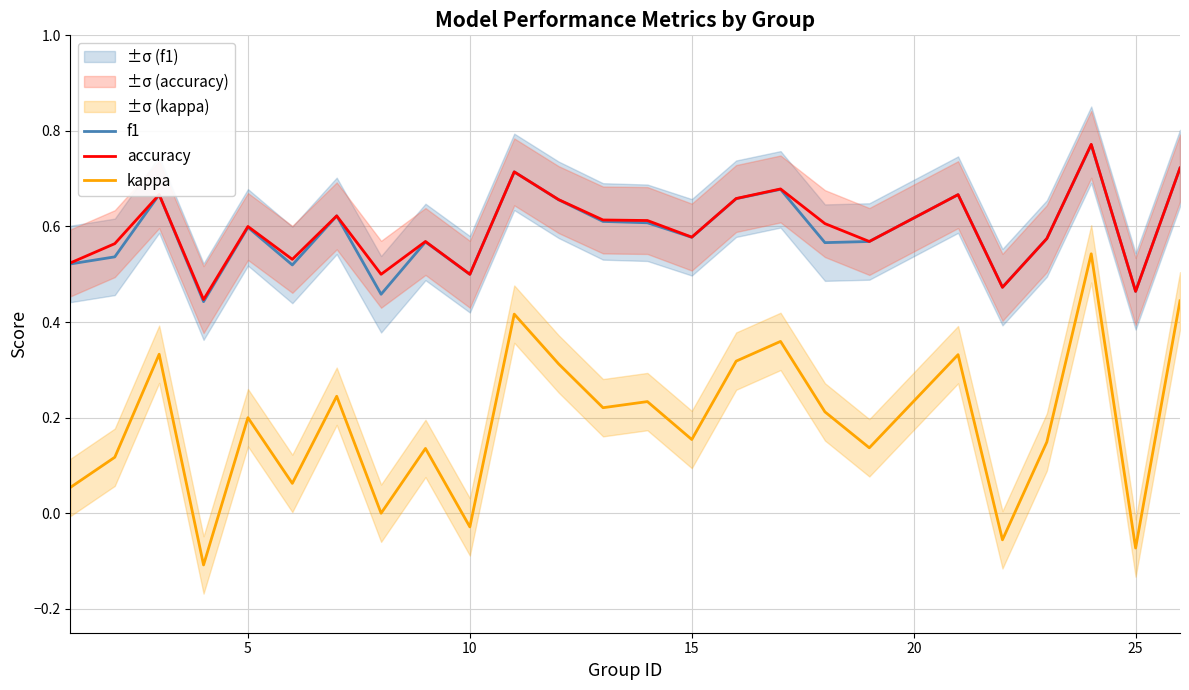

True or false: accuracy and kappa cross at least once.

False